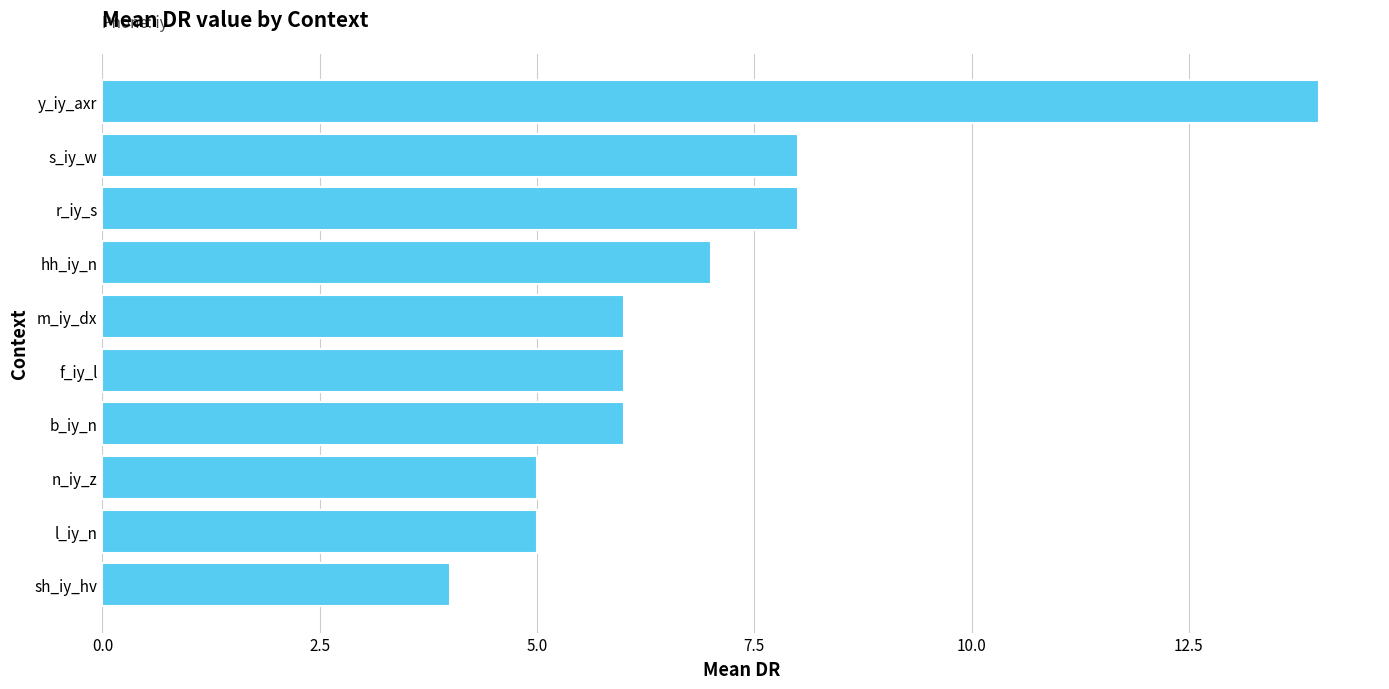

What is the maximum value shown in the chart?

14